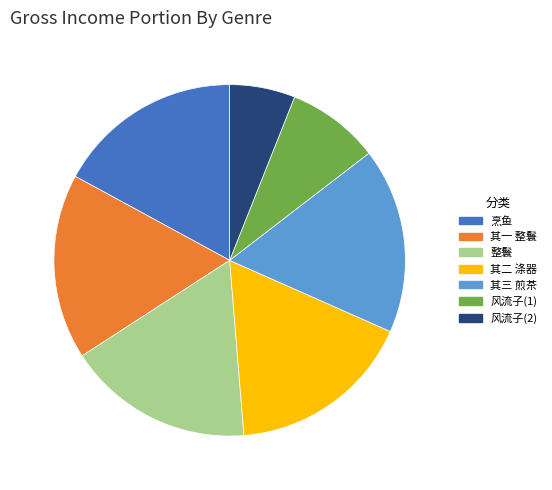

Does any single category account for the majority?

No